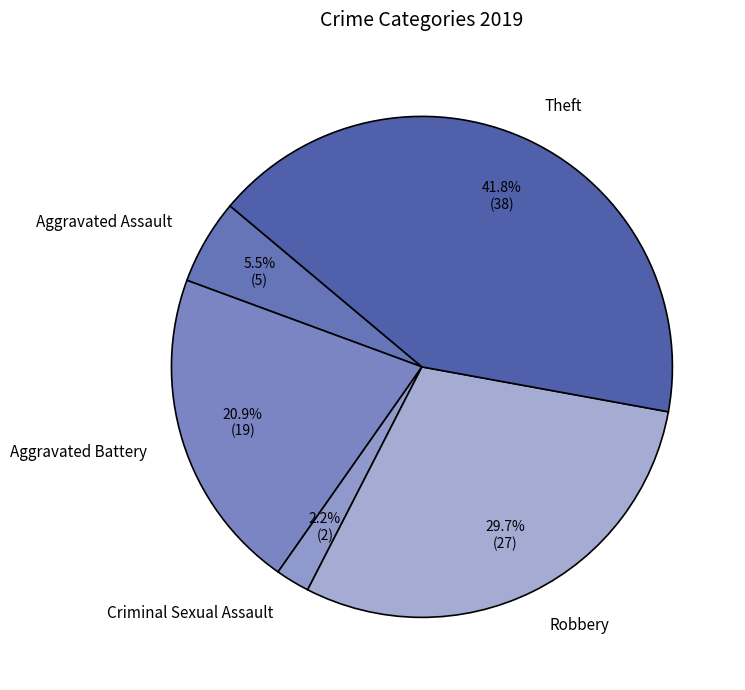

What percentage do Aggravated Assault and Aggravated Battery together represent?

26.4%